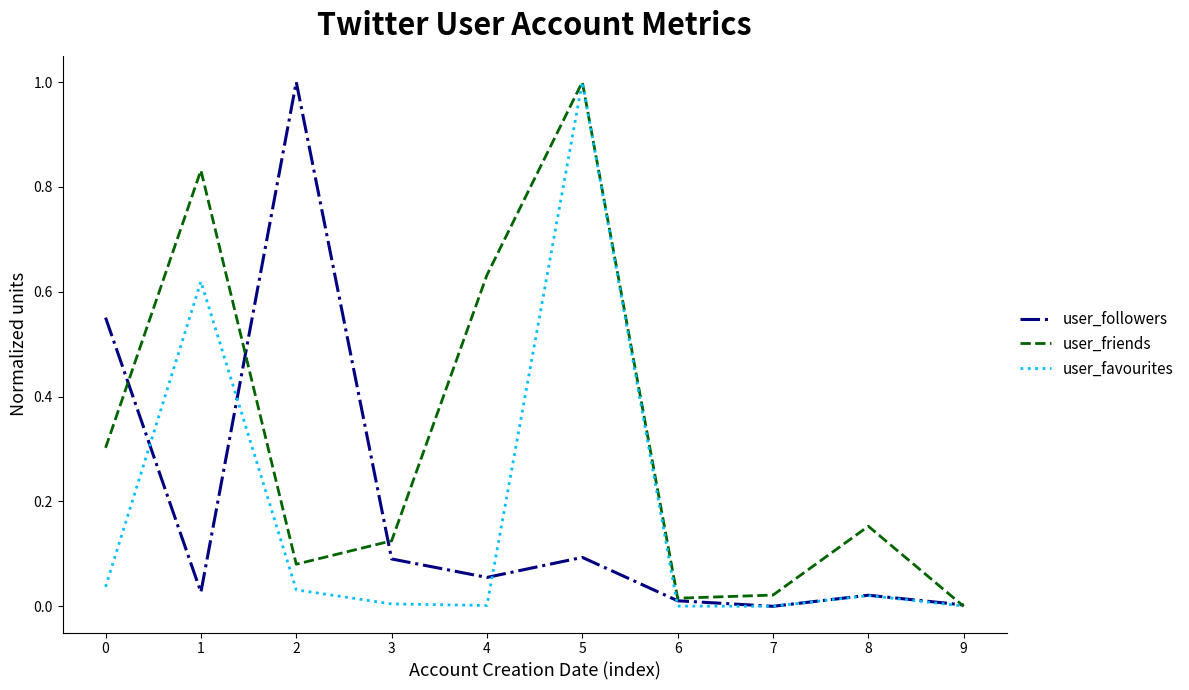

The value of user_favourites at 9 is 0.0. True or false?

True